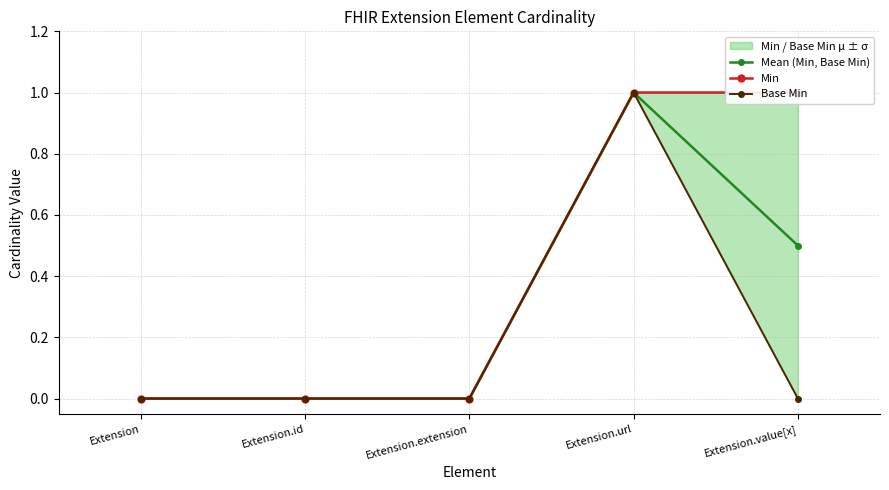

List the labels in order of Base Min value, smallest first.

Extension, Extension.id, Extension.extension, Extension.value[x], Extension.url